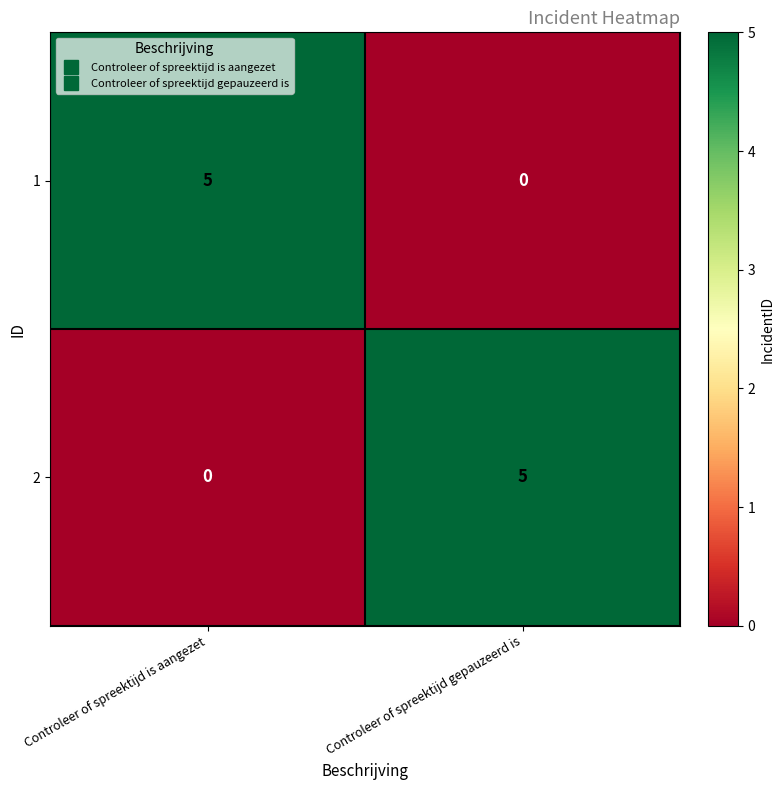

What is the sum of all 2 values?

5